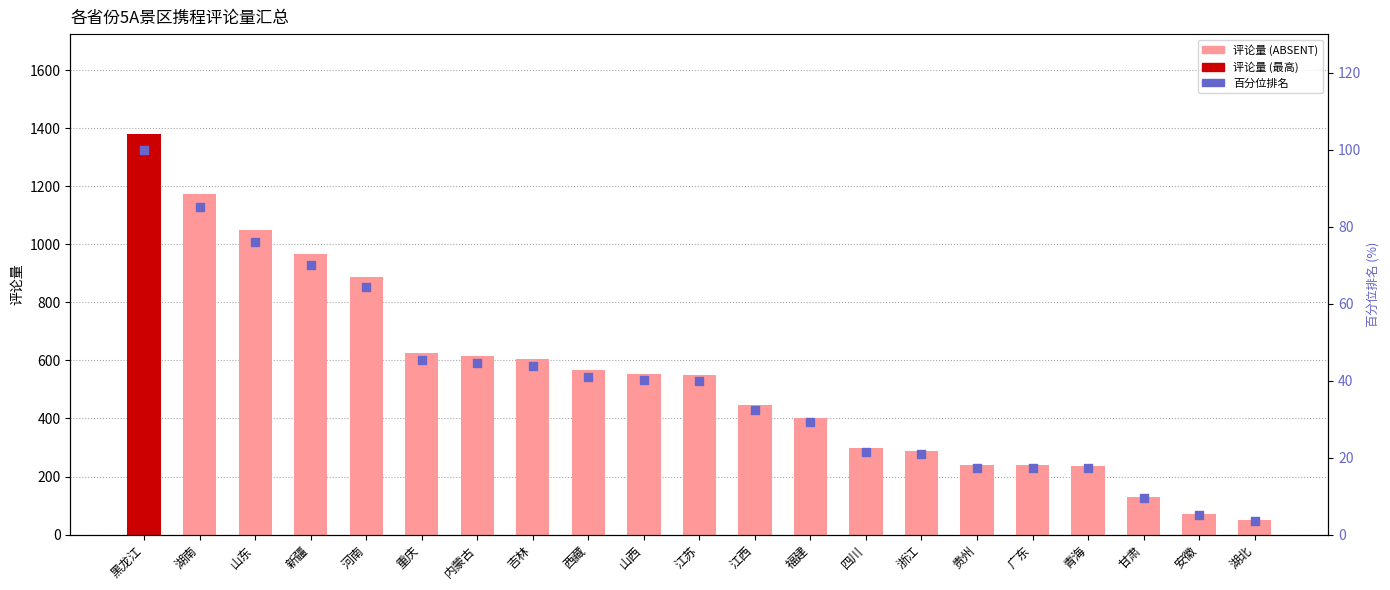

Is the value of 评论量 at 江苏 greater than the value of 百分位排名 at 江苏?

Yes